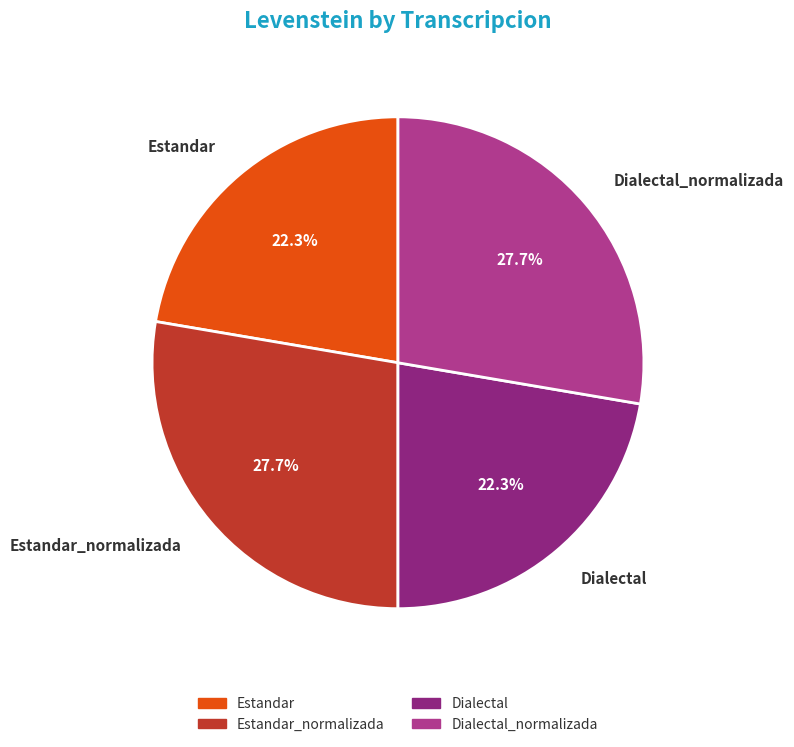

What portion of the pie excludes Estandar_normalizada?

72.3%